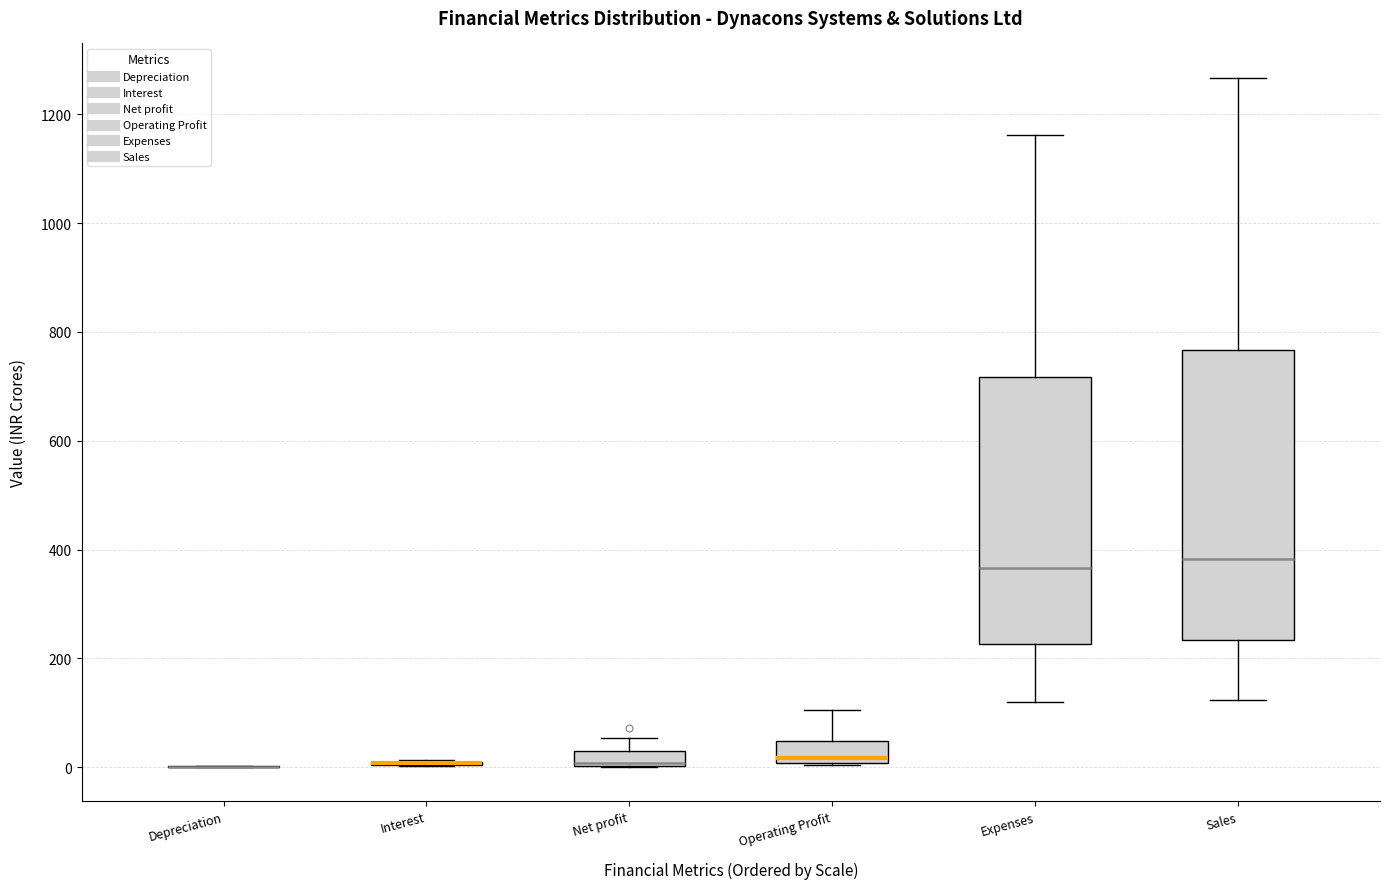

Where is the upper edge of the box for Net profit on the y-axis? The values are not printed on the chart, so give them approximately, as read against the axis.

20